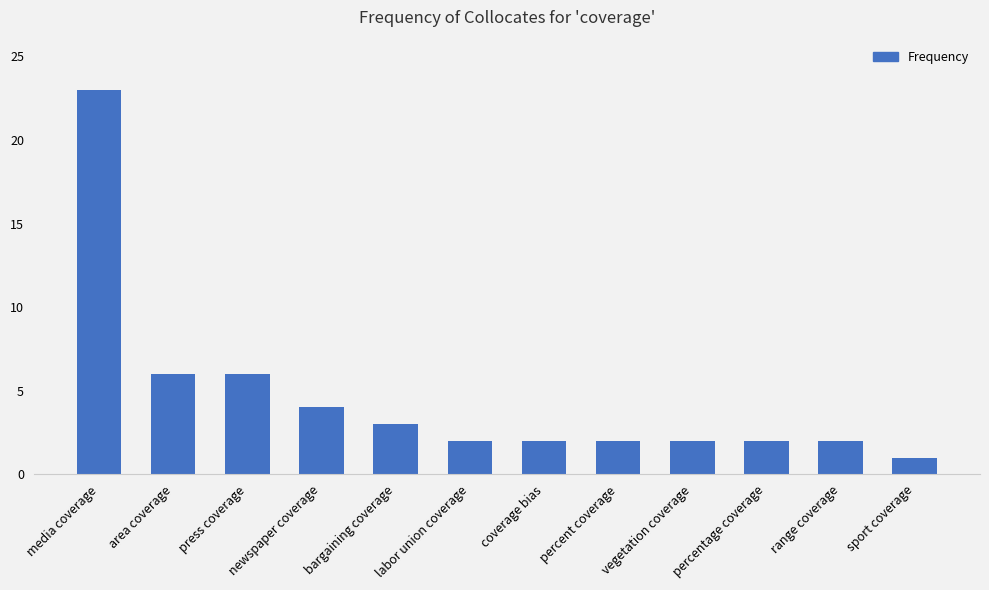

Approximately how many times larger is the value at percentage coverage compared to coverage bias?

1.0